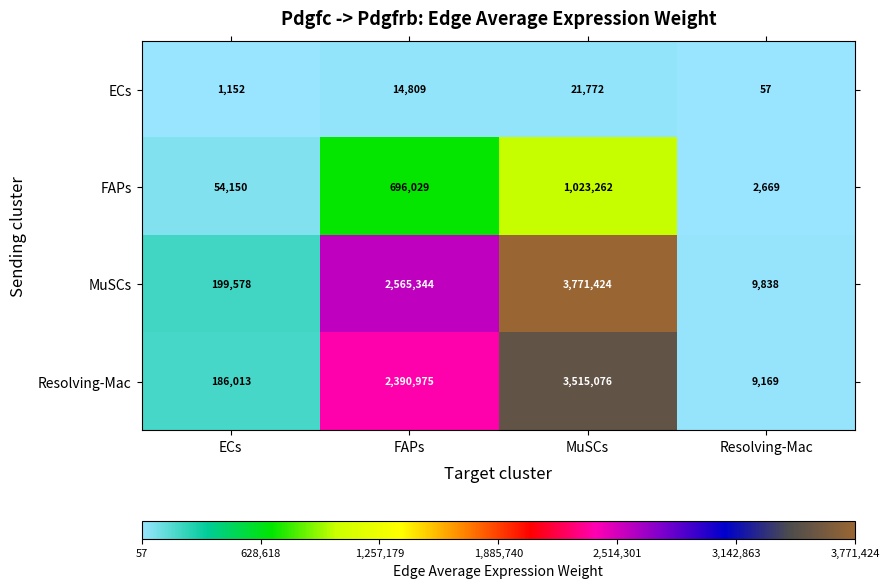

What is the difference between the maximum and minimum values in the FAPs series?

1020593